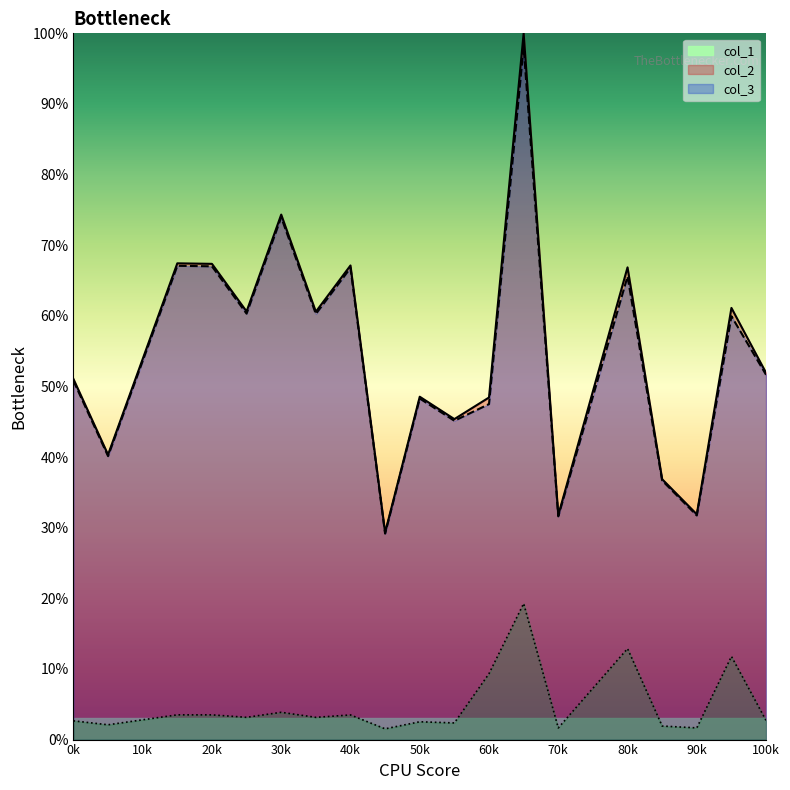

What are all the series names shown in the legend?

col_1, col_2, col_3